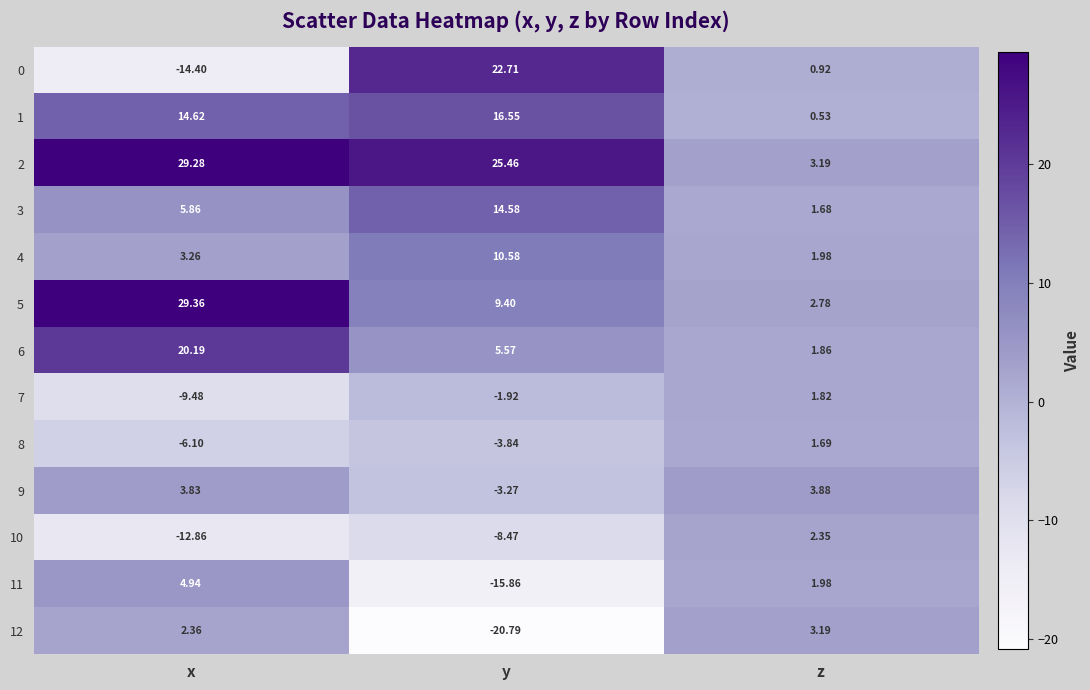

At which label does 12 reach its minimum?

y